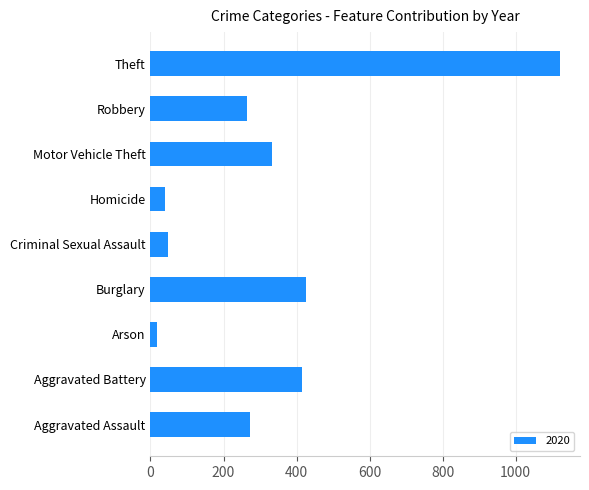

What is the difference between the maximum and minimum values?

1103